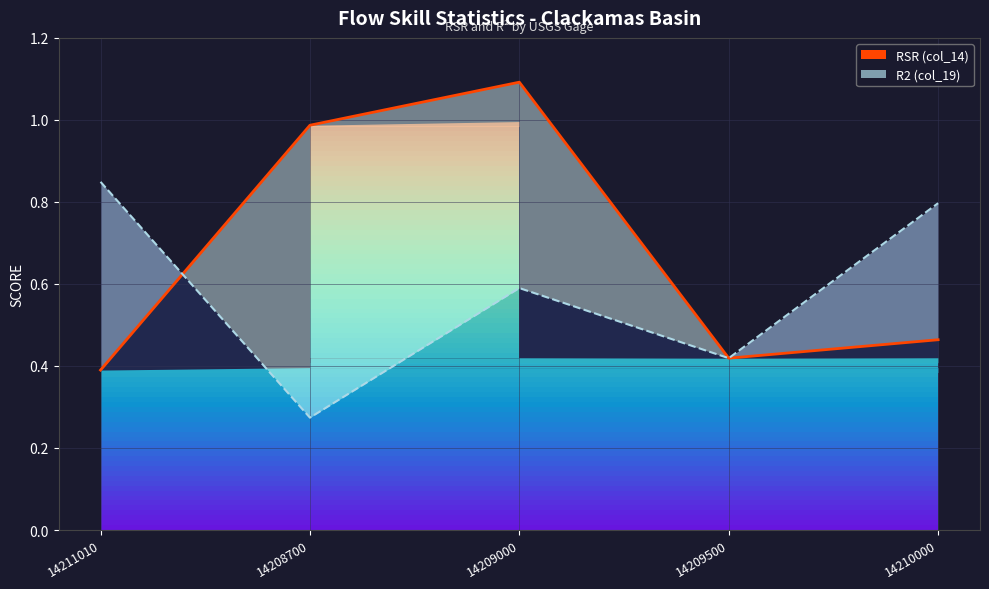

The value of RSR (col_14) at 14209000 is 1.1. True or false?

True